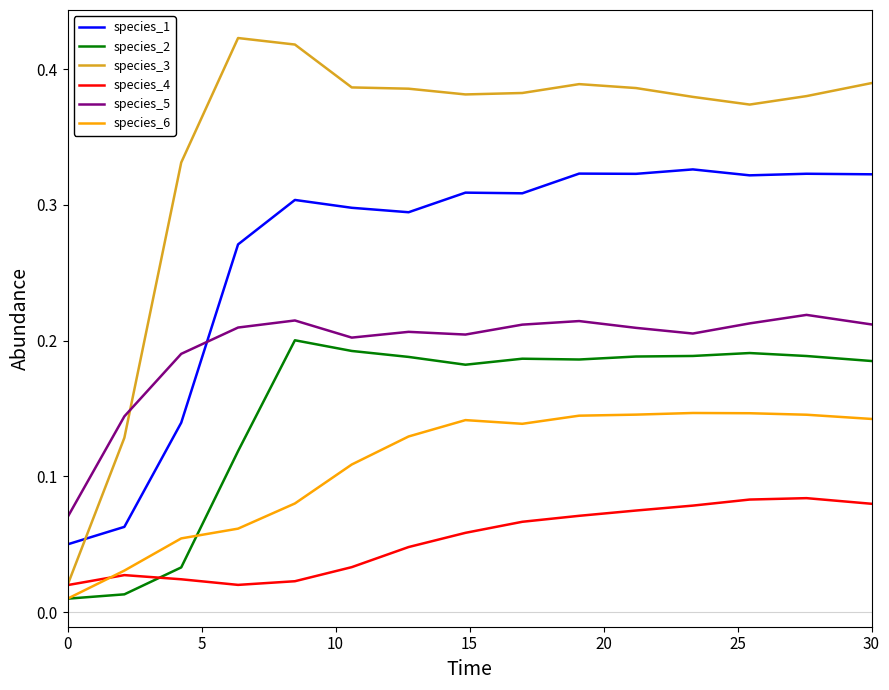

Which series has the largest range (max minus min)?

species_3